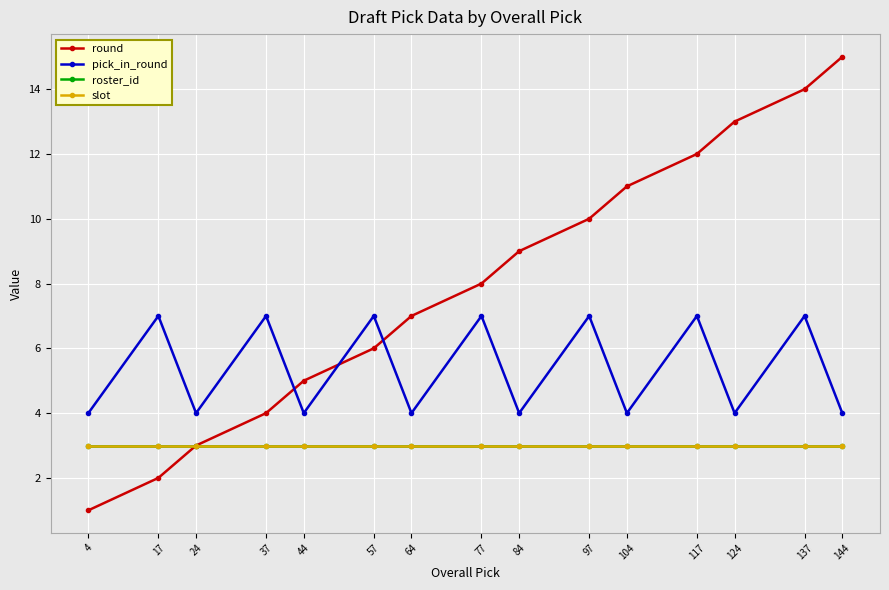

What is the spread (max minus min) of values at 84?

6